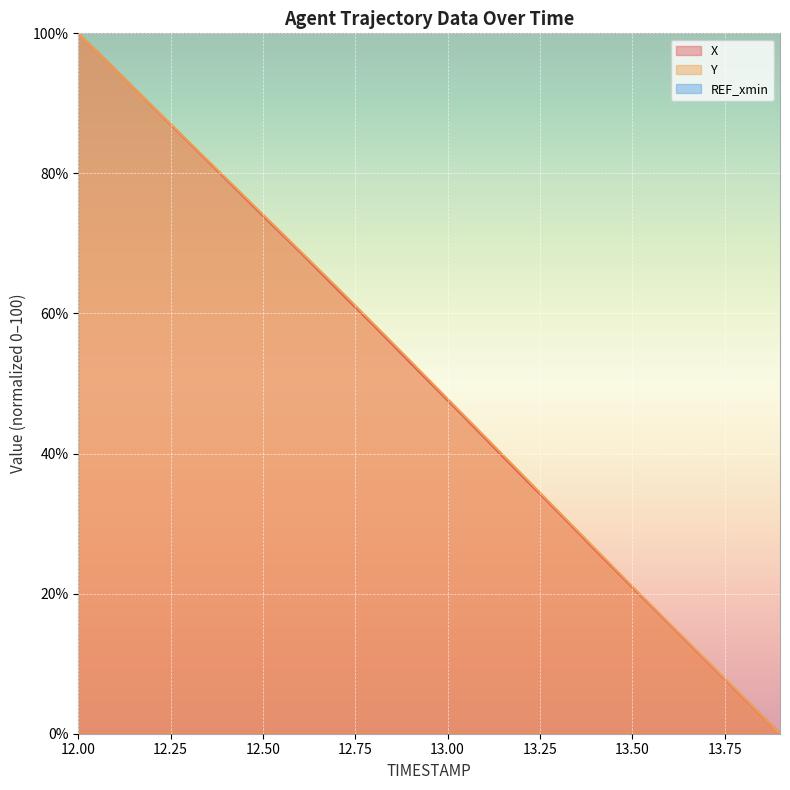

Reading left to right, what are all the values shown in this chart?

X: 12.0=100.0	12.1=94.8	12.2=89.6	12.3=84.4	12.4=79.2	12.5=73.9	12.6=68.8	12.7=63.5	12.8=58.3	12.9=52.9	13.0=47.6	13.1=42.2	13.2=36.9	13.3=31.6	13.4=26.2	13.5=20.9	13.6=15.7	13.7=10.5	13.8=5.2	13.9=0.0
Y: 12.0=100.0	12.1=94.8	12.2=89.7	12.3=84.5	12.4=79.3	12.5=74.1	12.6=69.0	12.7=63.8	12.8=58.5	12.9=53.2	13.0=47.8	13.1=42.5	13.2=37.1	13.3=31.8	13.4=26.4	13.5=21.1	13.6=15.8	13.7=10.5	13.8=5.3	13.9=0.0